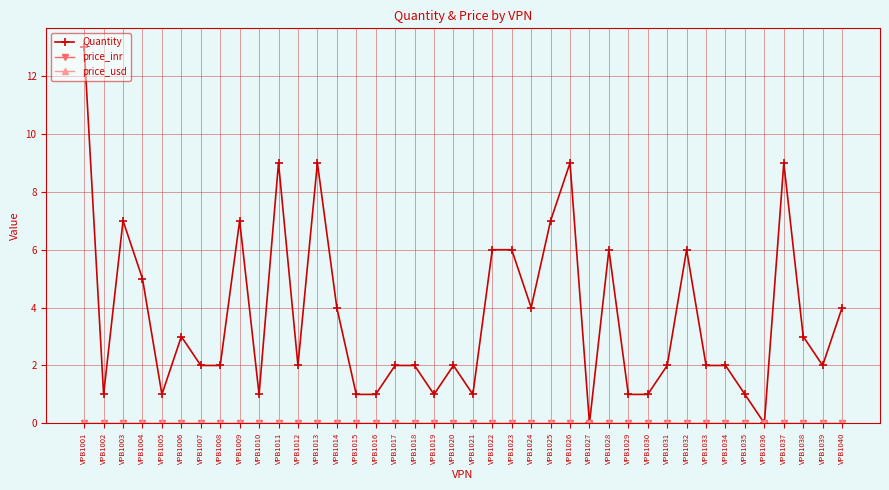

What is the spread (max minus min) of values at VPB1031?

2